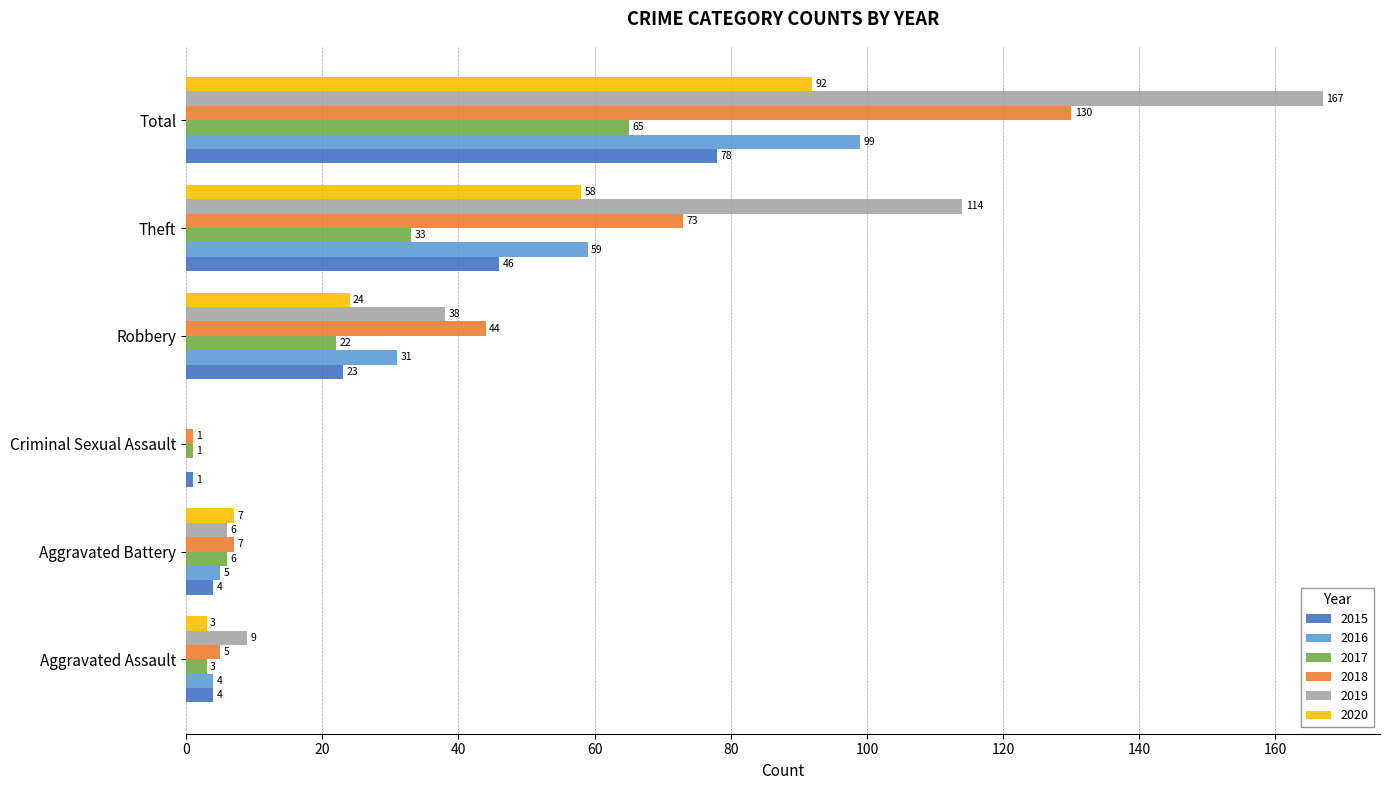

True or false: 2017 has a value of 65 at Total.

True